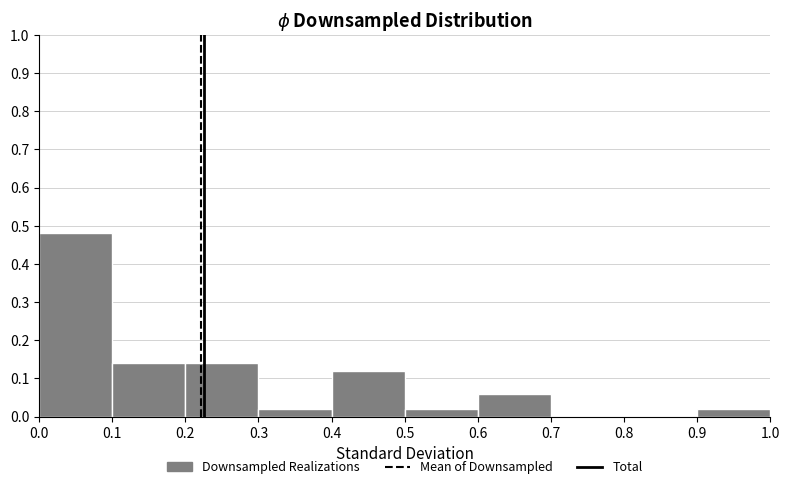

What is the height of the bar covering 0.2 to 0.3 on the x-axis? The values are not printed on the chart, so give them approximately, as read against the axis.

0.14